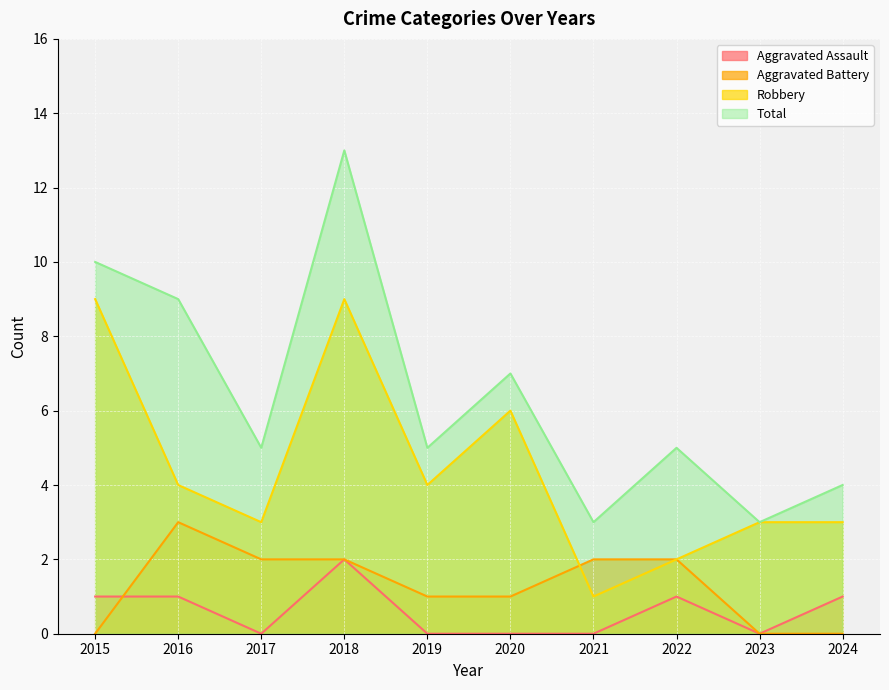

True or false: Aggravated Battery has more than 0 interior local peaks.

True